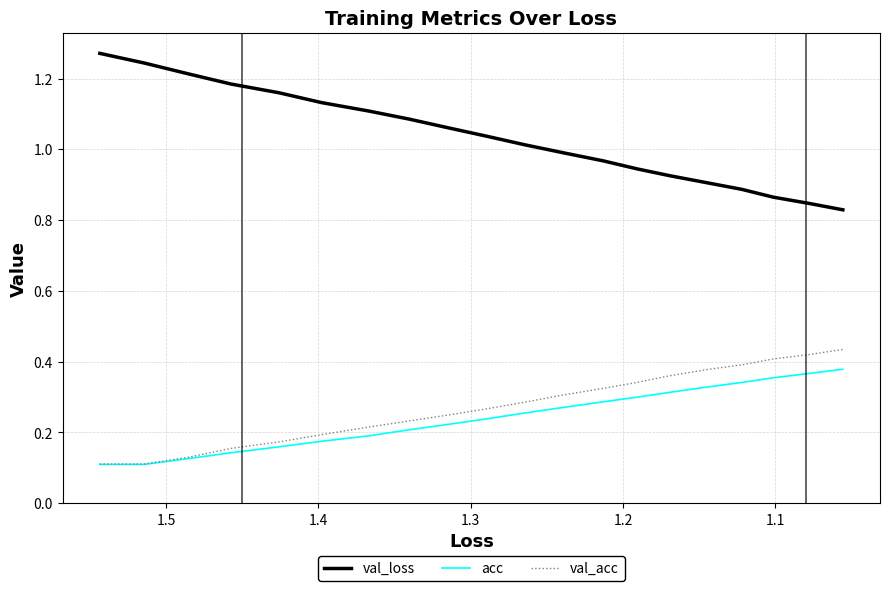

What is the average value of the acc series?

0.2